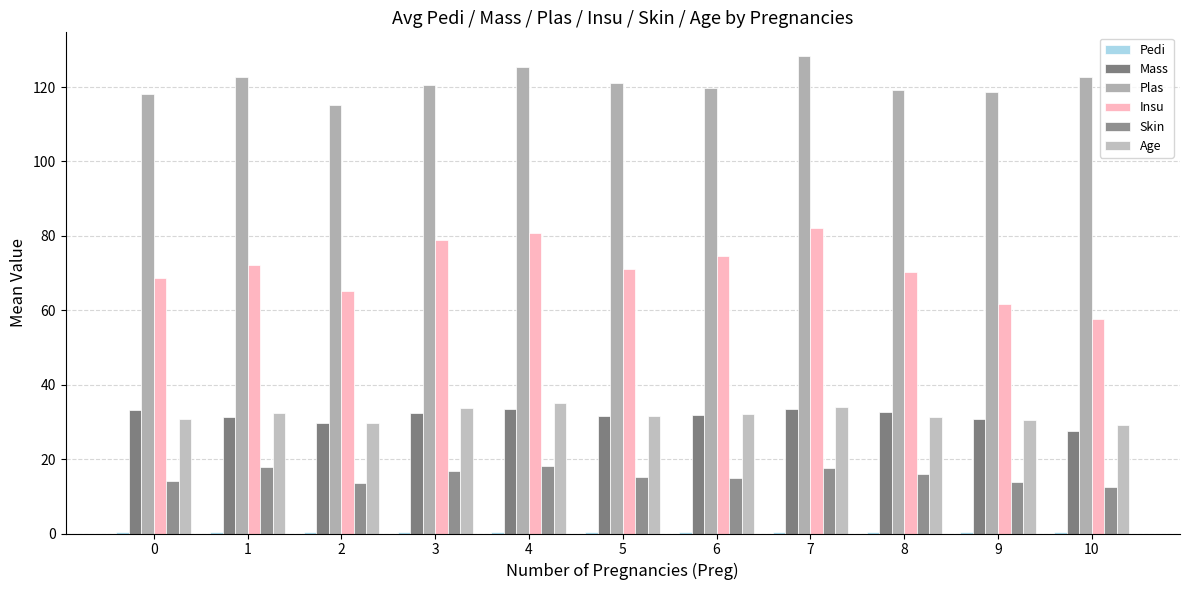

Are the bars grouped side by side (vs. stacked)?

Yes